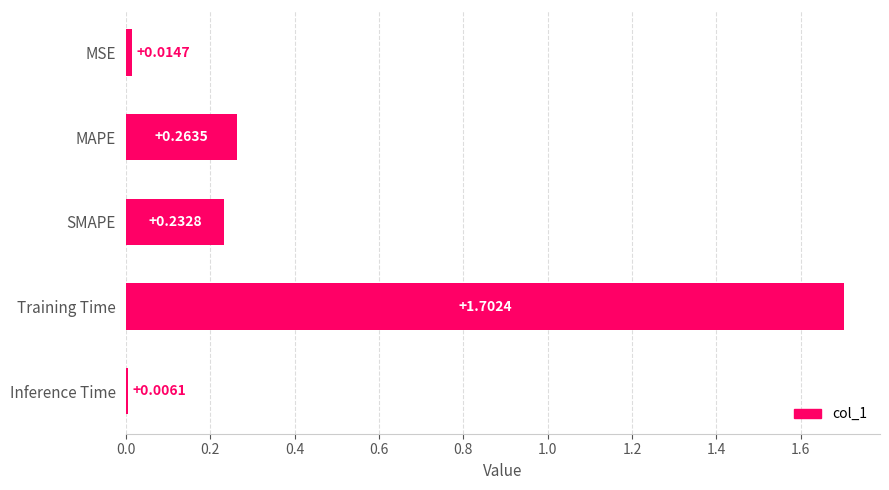

List the labels in order of value, smallest first.

Inference Time, MSE, SMAPE, MAPE, Training Time